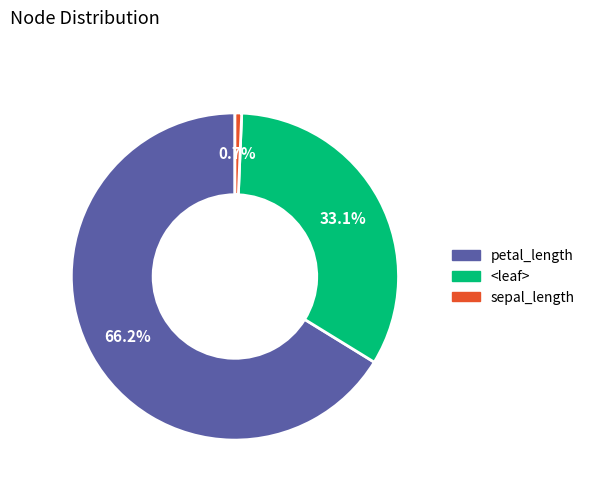

Does any single category account for the majority?

Yes